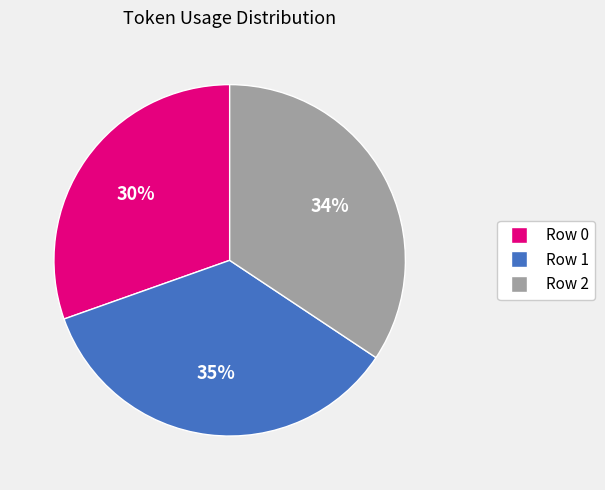

Rank the categories by value from lowest to highest.

Row 0, Row 2, Row 1